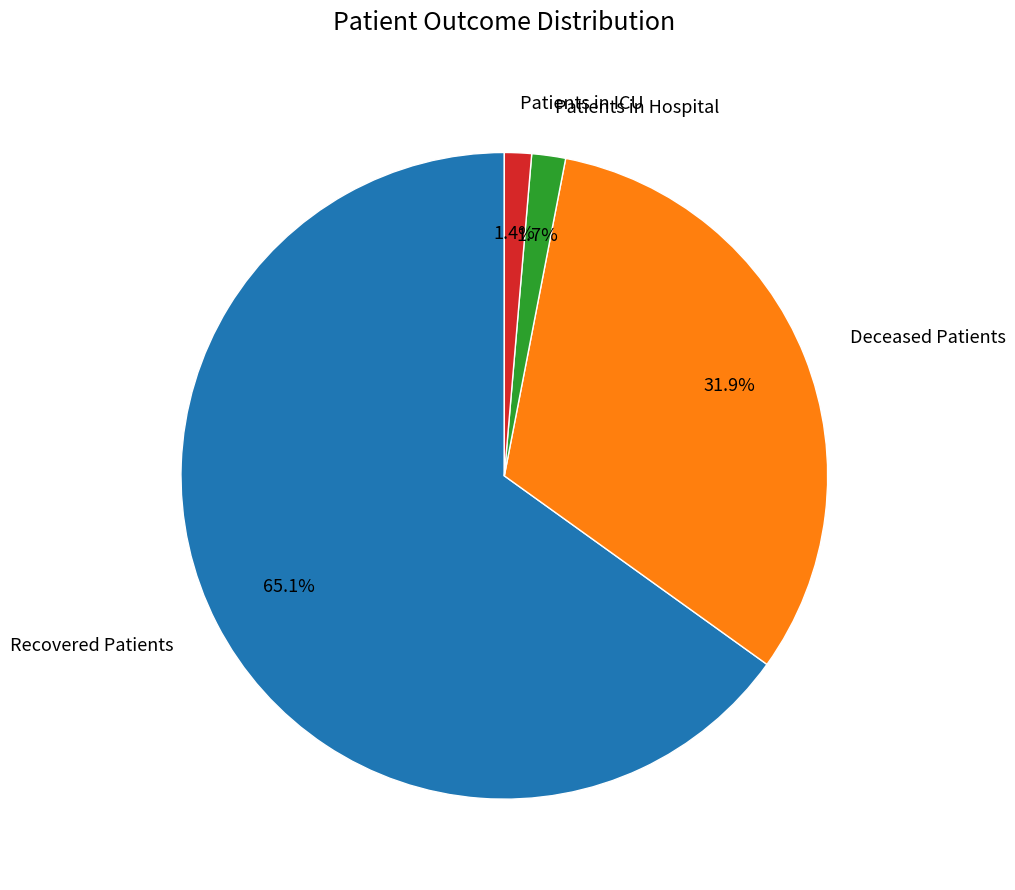

What is the majority slice?

Recovered Patients